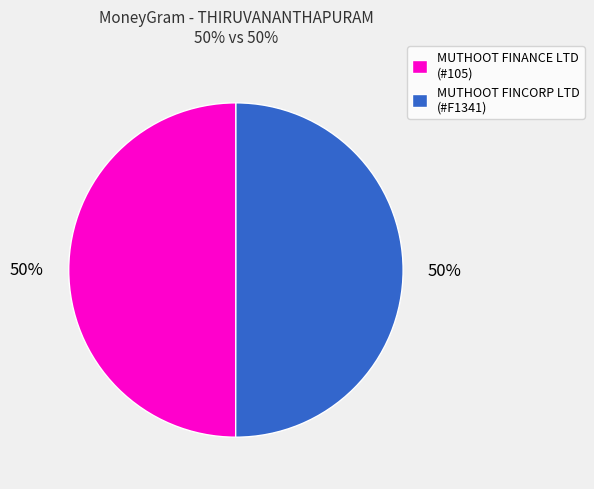

Approximately how many times larger is the value at MUTHOOT FINANCE LTD (#105) compared to MUTHOOT FINCORP LTD (#F1341)?

1.0